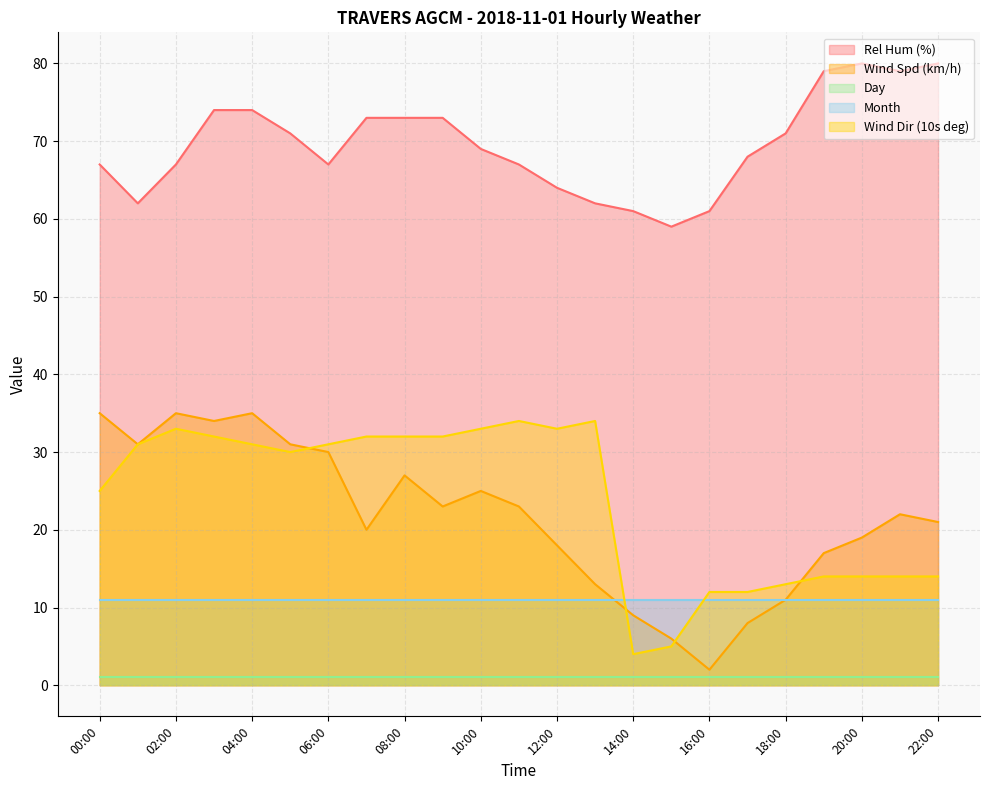

Which series has the largest range (max minus min)?

Wind Spd (km/h)